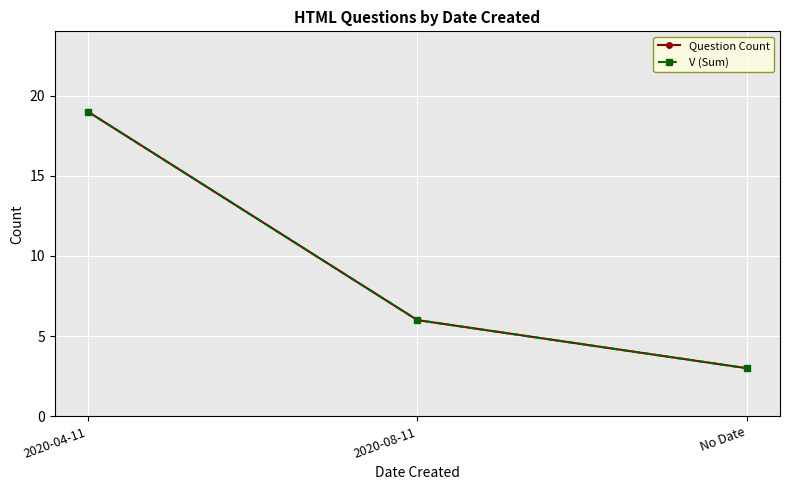

What is the label of the 1st point from the left?

2020-04-11